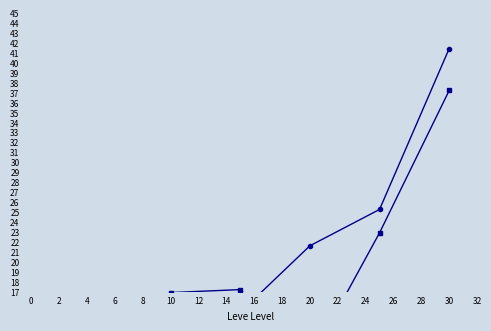

Is it true that currentAveragePriceNQ equals 5.3 at 30?

True